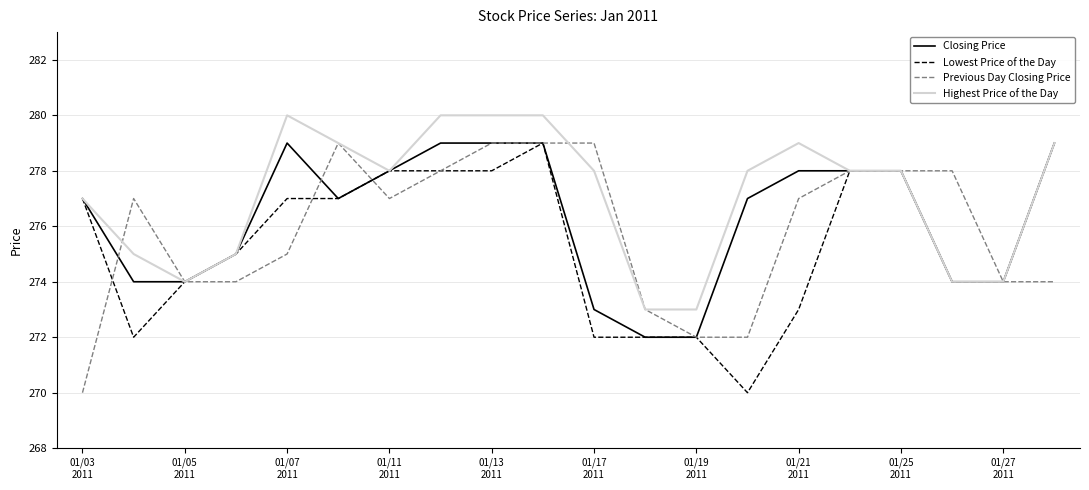

Which series has the largest total across all categories?

Highest Price of the Day